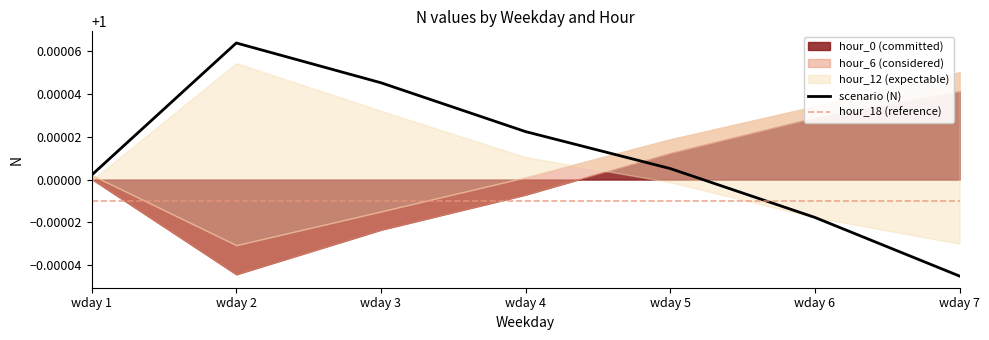

List the series in order of their peak value, highest first.

scenario, hour_12, hour_6, hour_0, hour_18